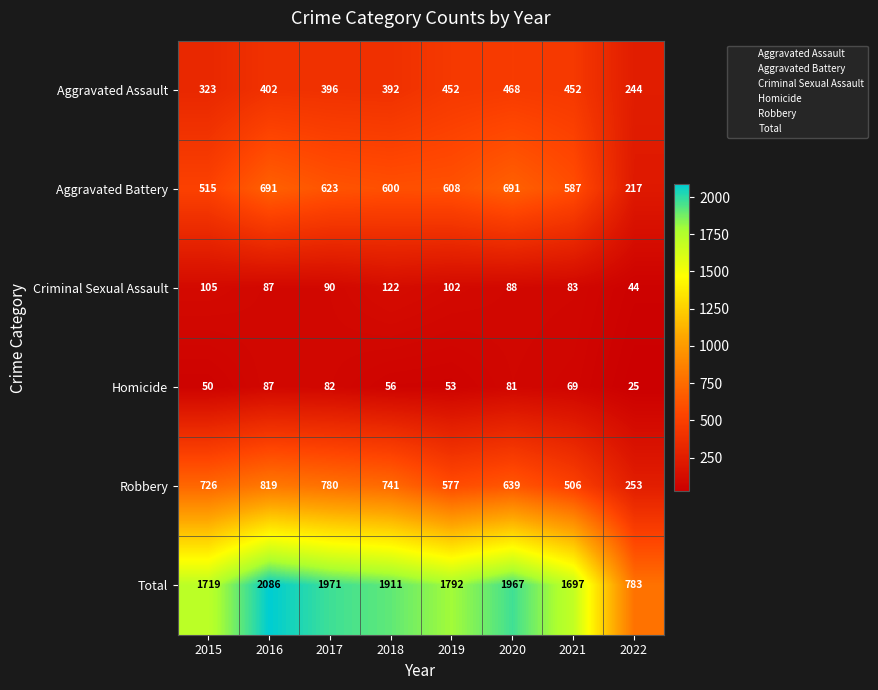

True or false: Total has a value of 2086 at 2016.

True